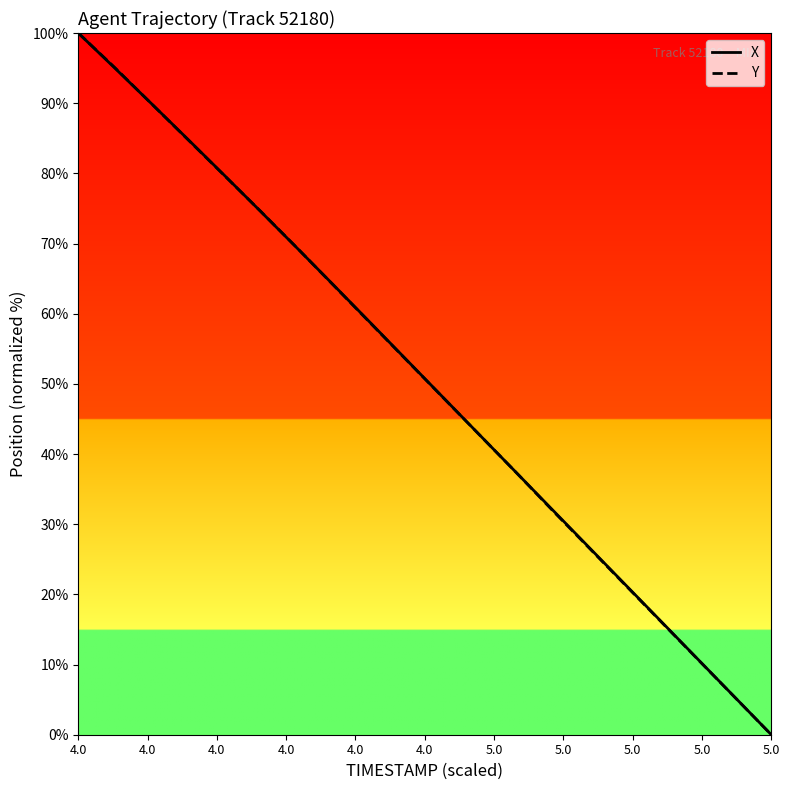

What is the greatest value displayed?

100.0